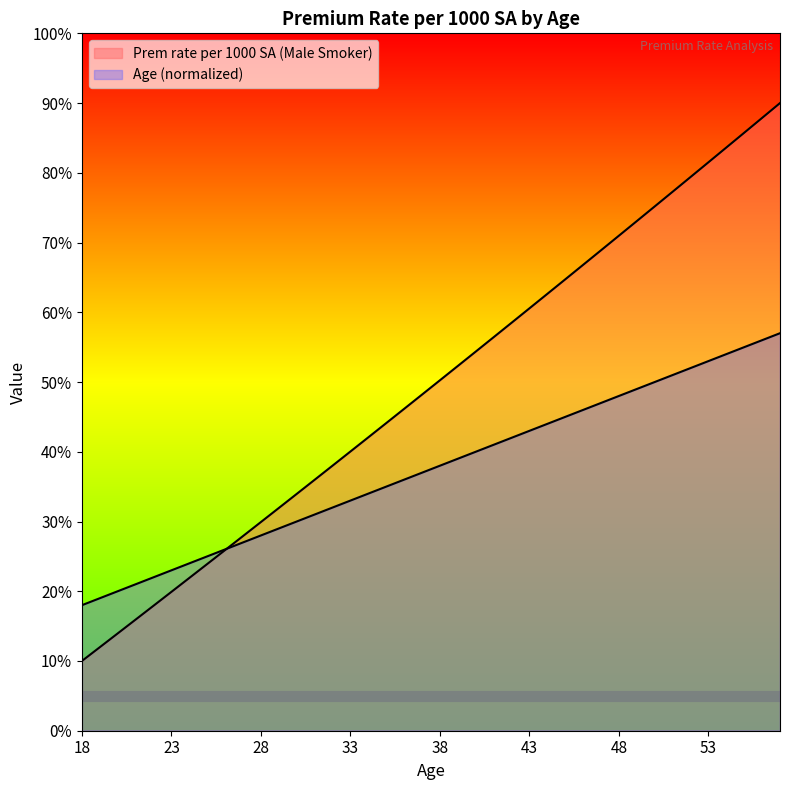

What is the total value across all series at 54?

1.4